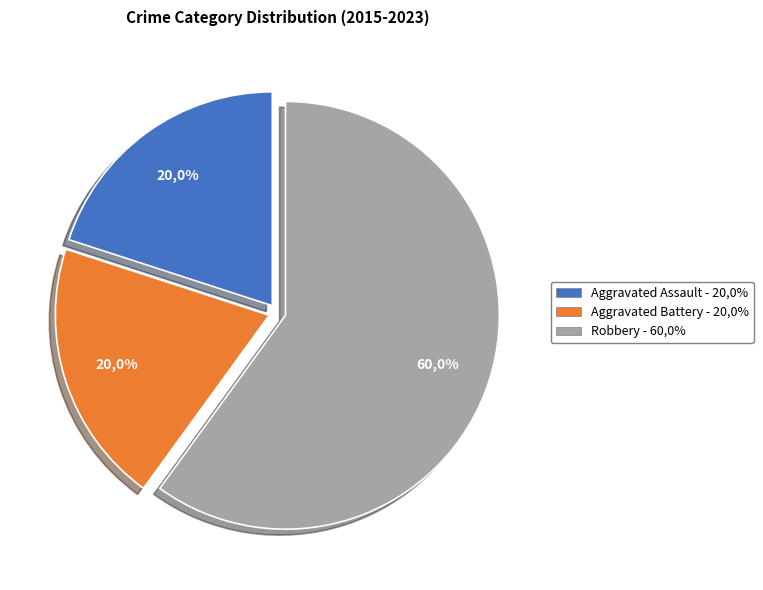

Is it true that Aggravated Assault is 12% of the pie?

False